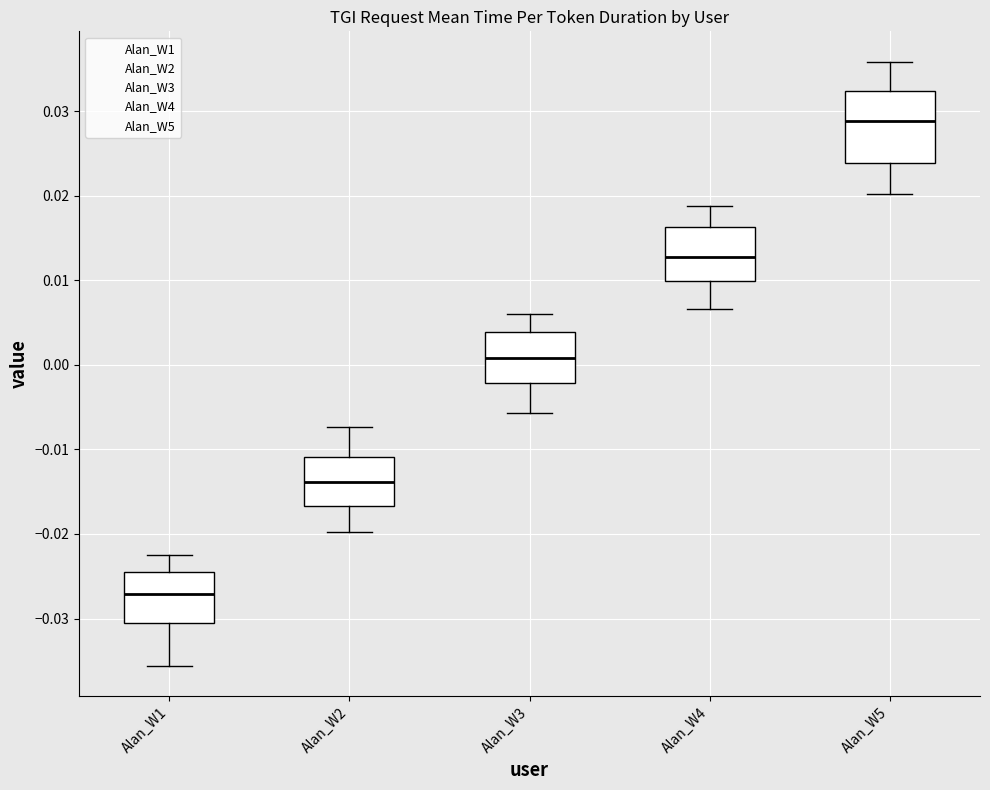

Which box's median line is the highest?

Alan_W5